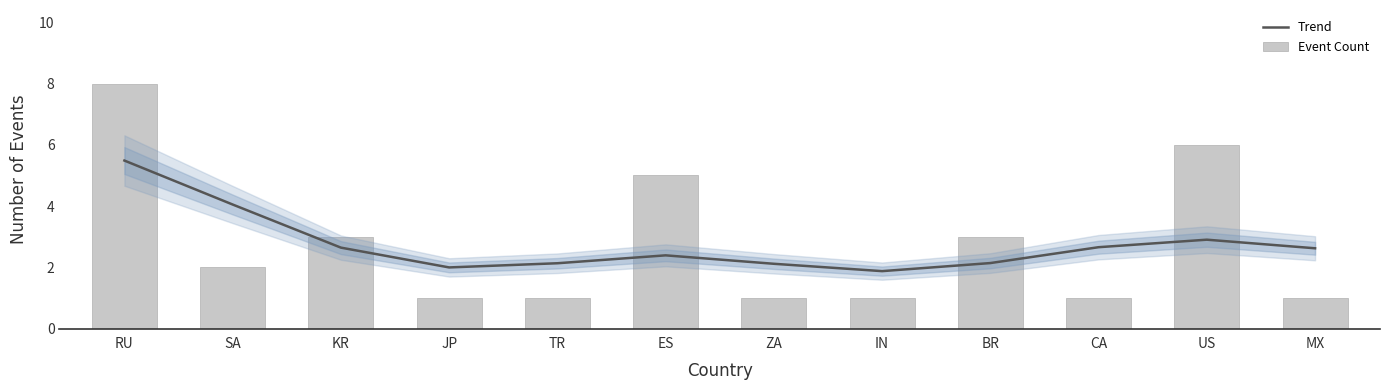

Which has a higher value, MX or JP?

MX